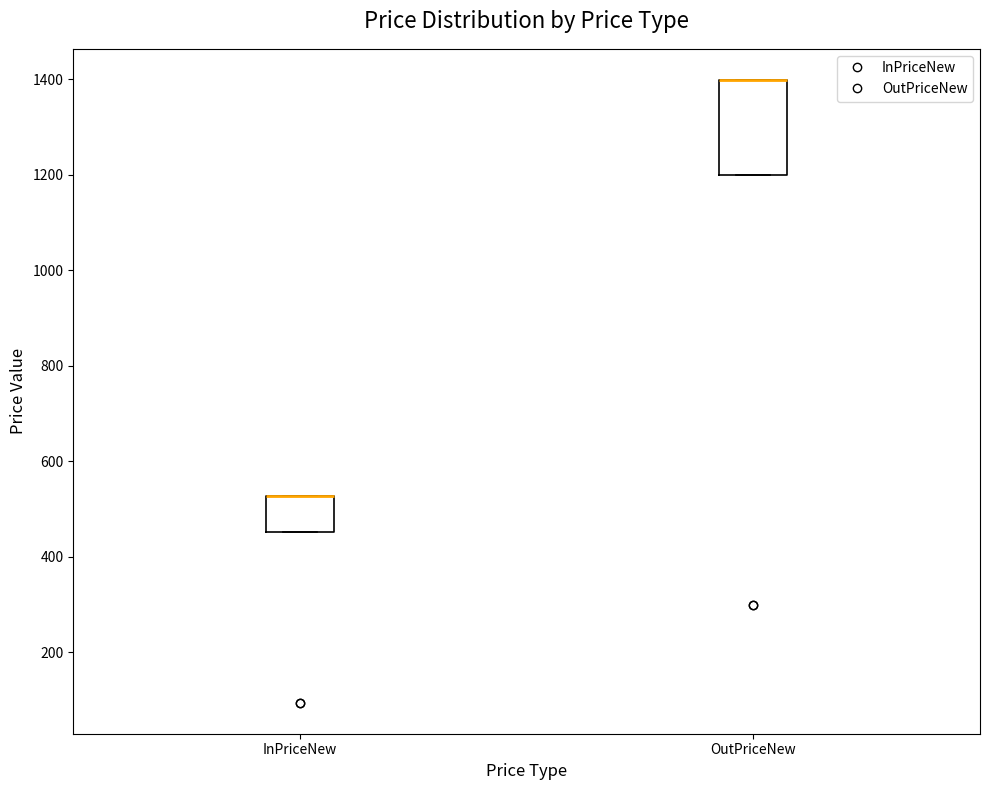

Reading left to right, transcribe this box plot: for each box, give where its median line is, the range the box spans, and where its two whiskers end, as read against the y-axis. The values are not printed on the chart, so give them approximately, as read against the axis.

InPriceNew: median 520 (drawn on the box's upper edge), box 460 to 520, whiskers 460 to 520
OutPriceNew: median 1400 (drawn on the box's upper edge), box 1200 to 1400, whiskers 1200 to 1400